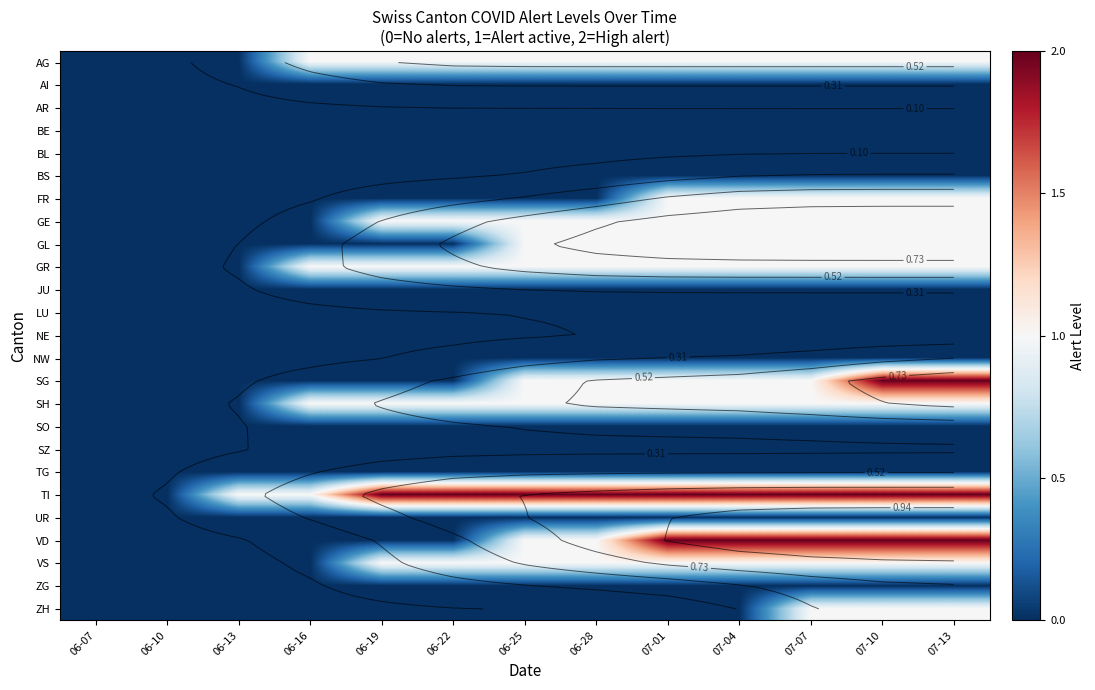

How many categories are shown in the chart?

13